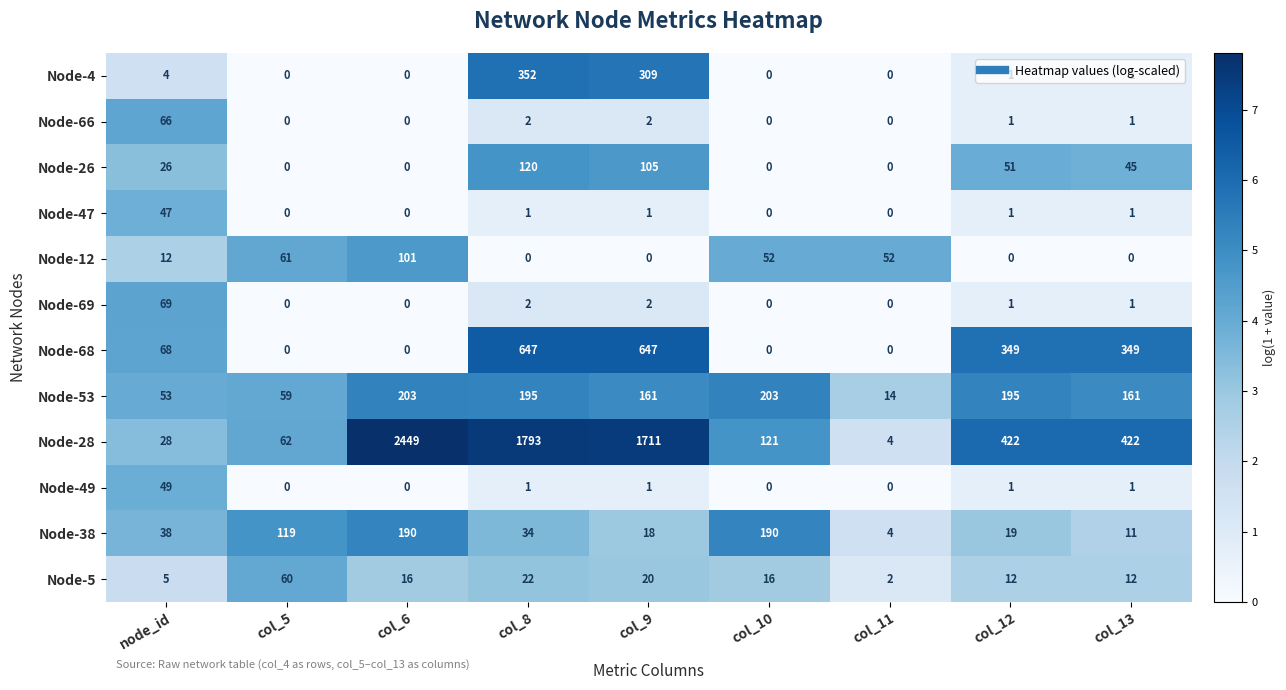

Where does the Node-53 series first go above 161?

col_6